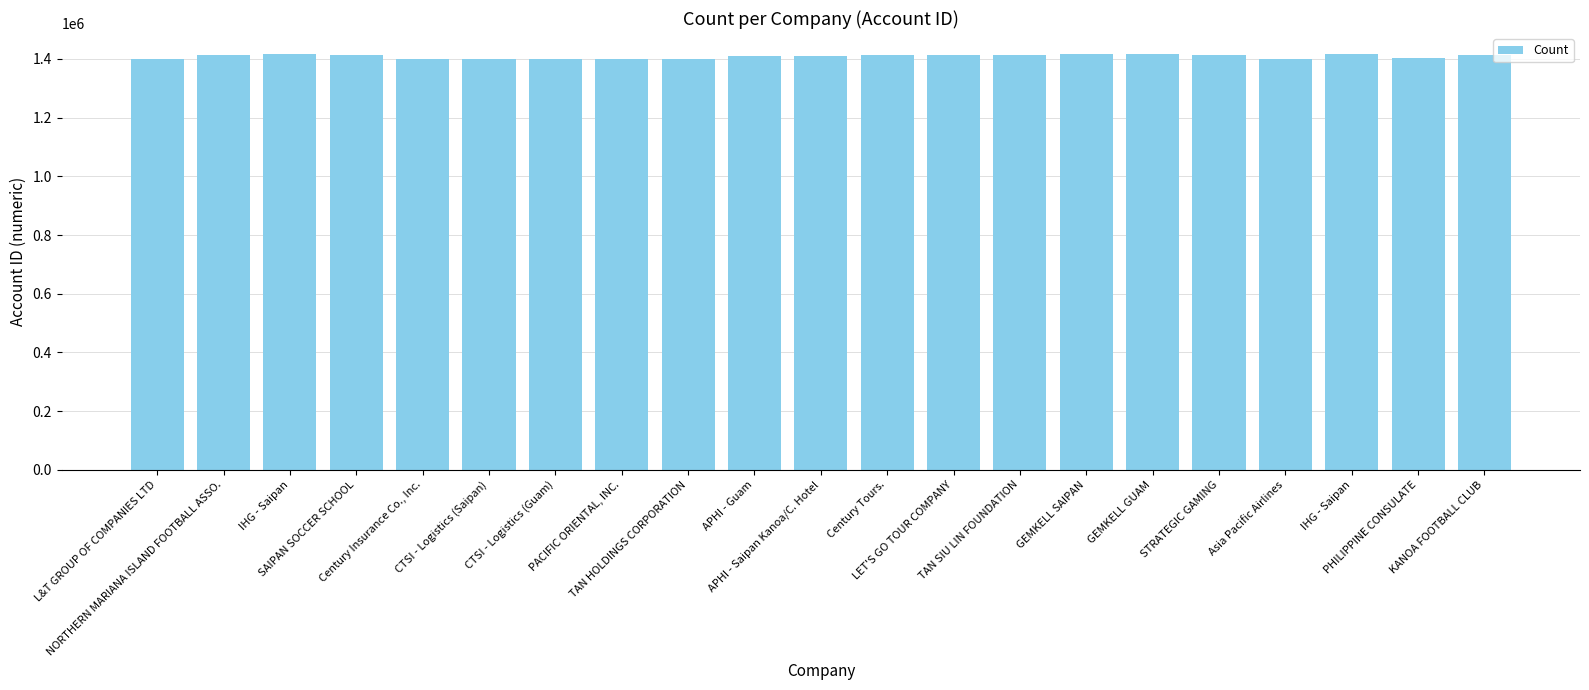

Which category has the lowest value across all series?

Asia Pacific Airlines